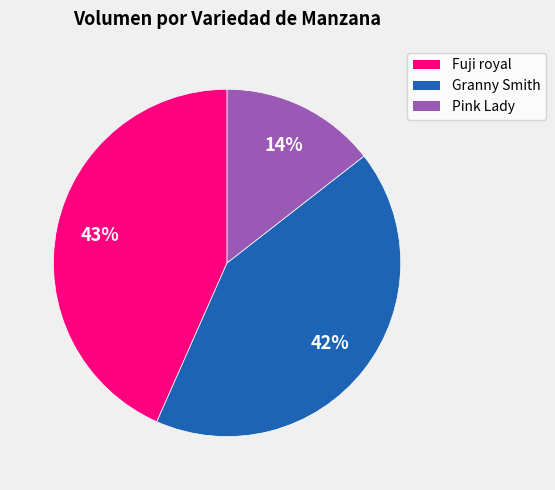

To the nearest percent, what is the difference between the largest and smallest slice percentages?

29%